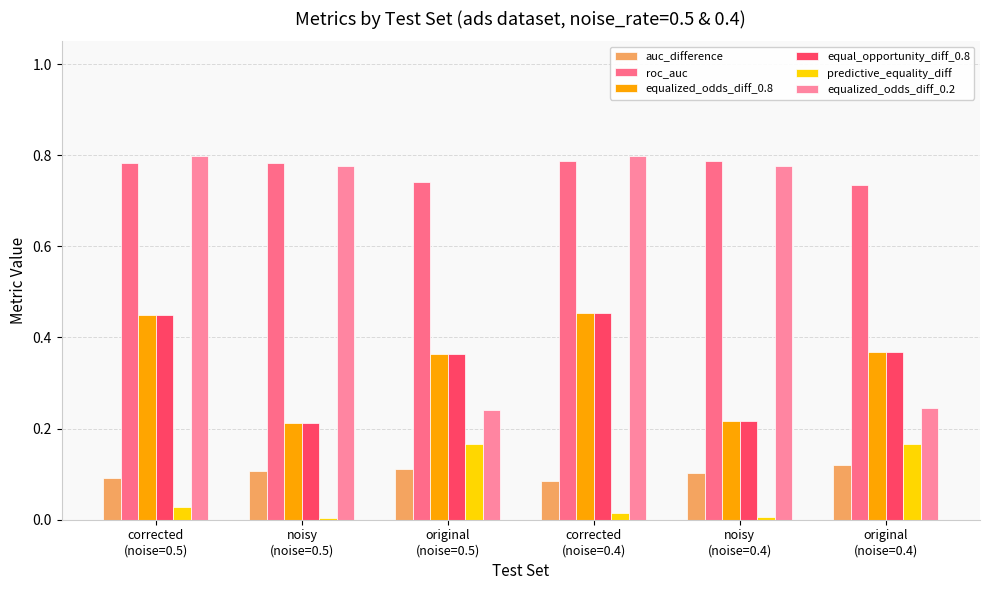

Between noisy
(noise=0.5) and corrected
(noise=0.4), which series saw the biggest shift?

equalized_odds_diff_0.8